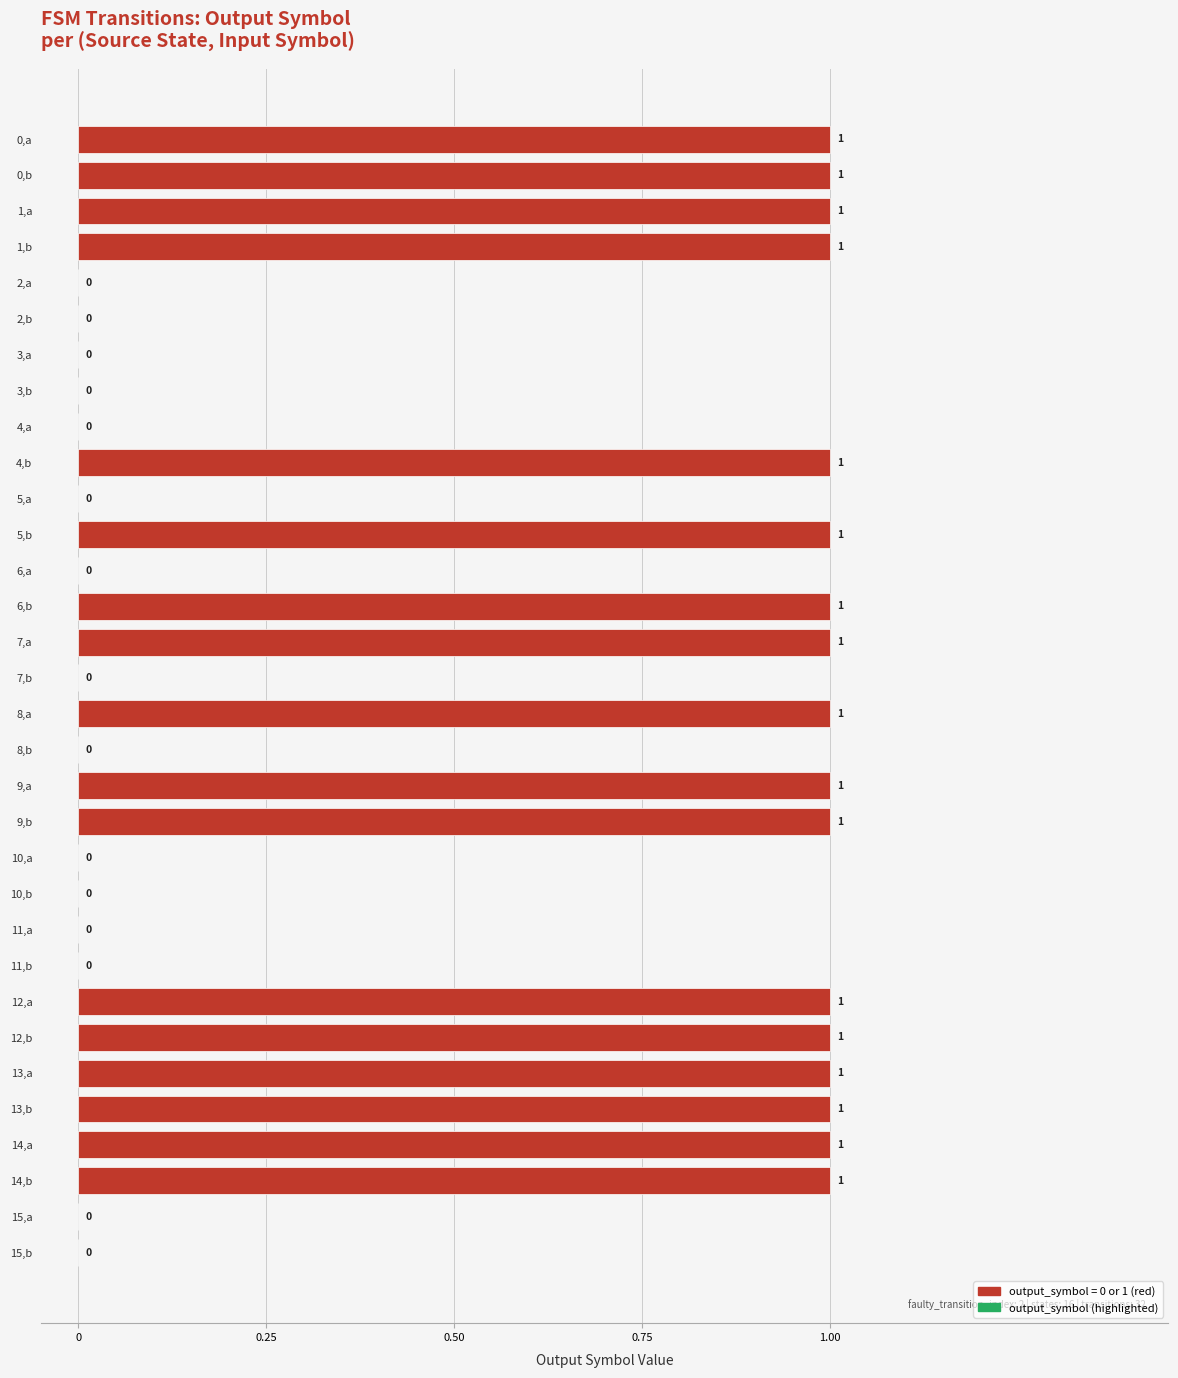

True or false: the data shows 0 at 10,a.

True